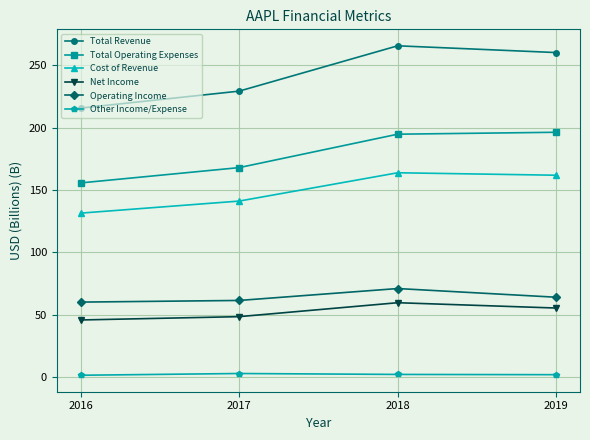

The Total Operating Expenses series shows 78.5 at 2016. True or false?

False